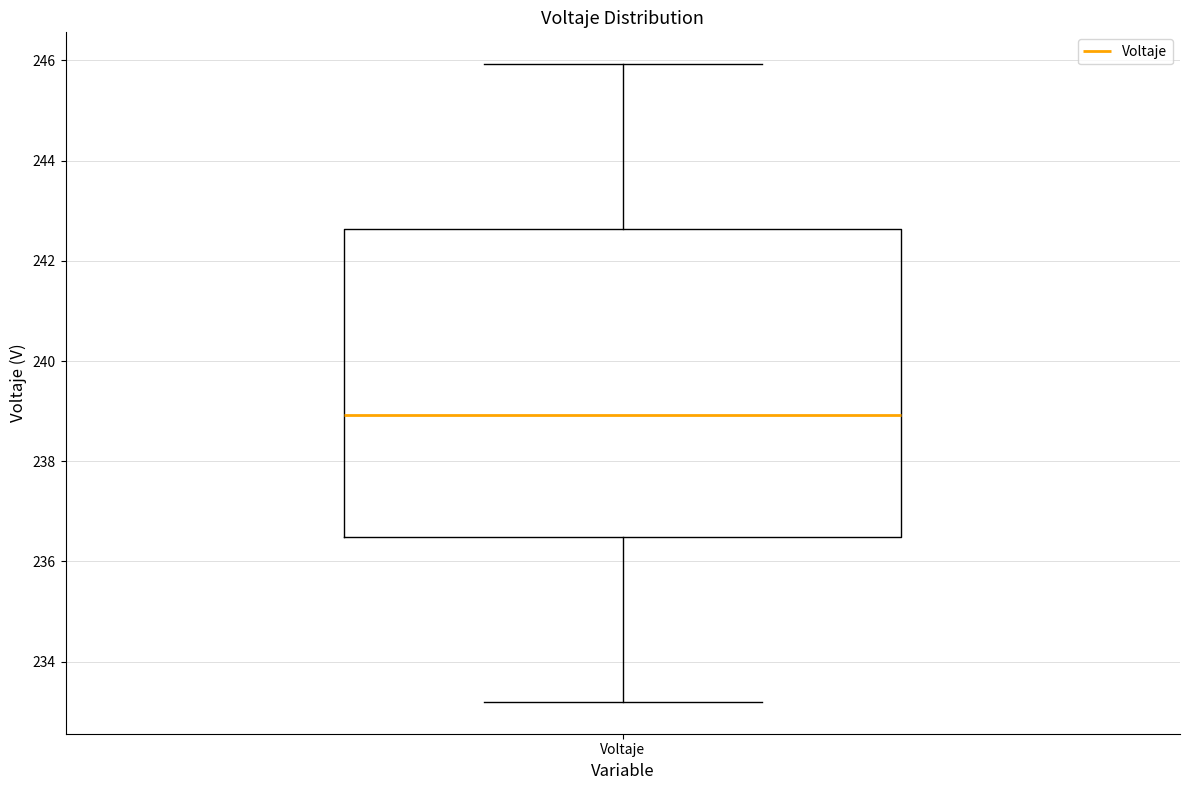

Where does the median line of the box for Voltaje sit on the y-axis? The values are not printed on the chart, so give them approximately, as read against the axis.

239.0